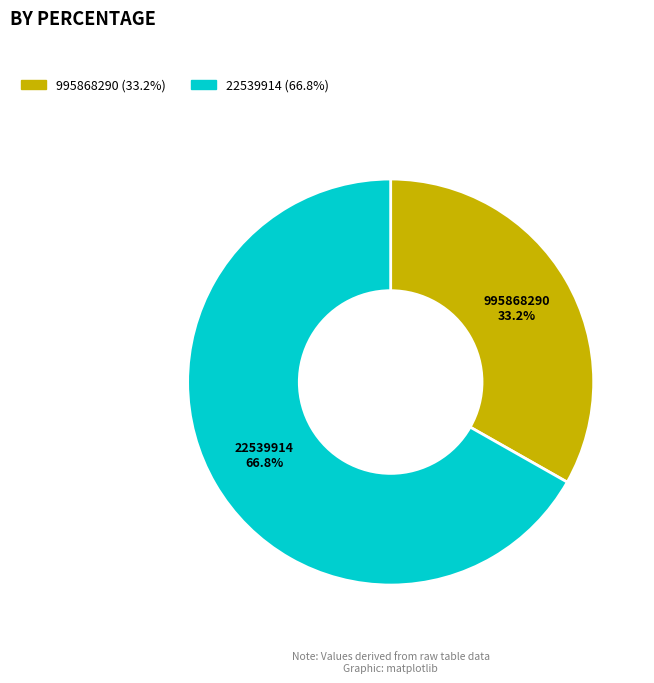

Which slice is the largest?

22539914